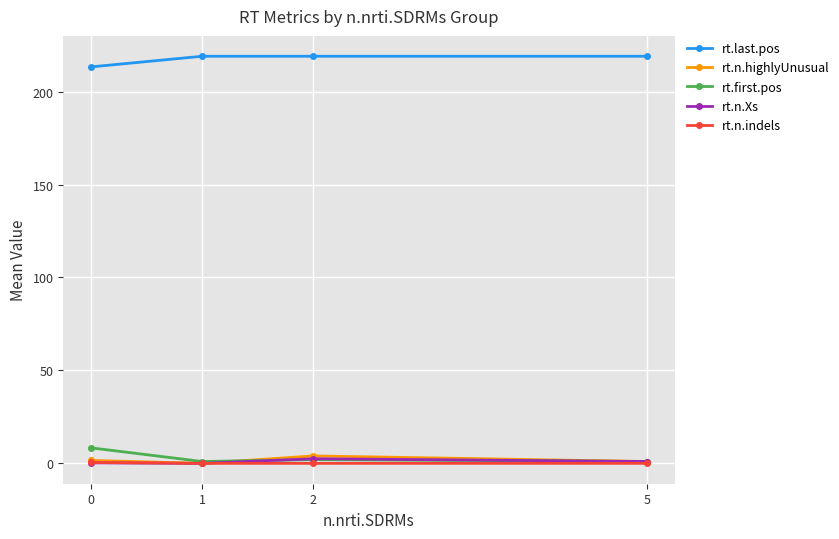

What is the total value across all series at 0?

224.0